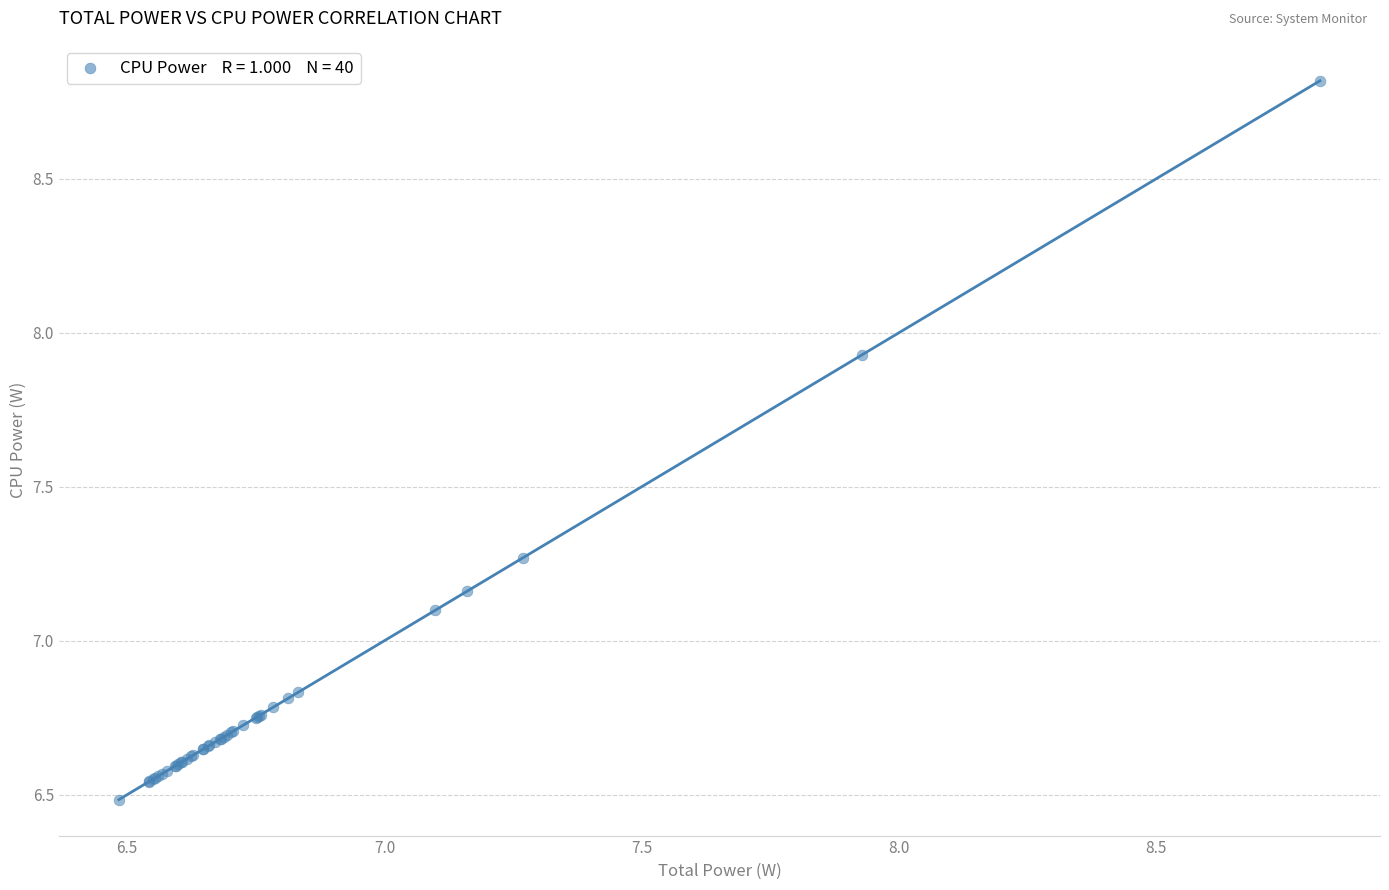

What Y value in the scatter plot is closest to 7?

7.1